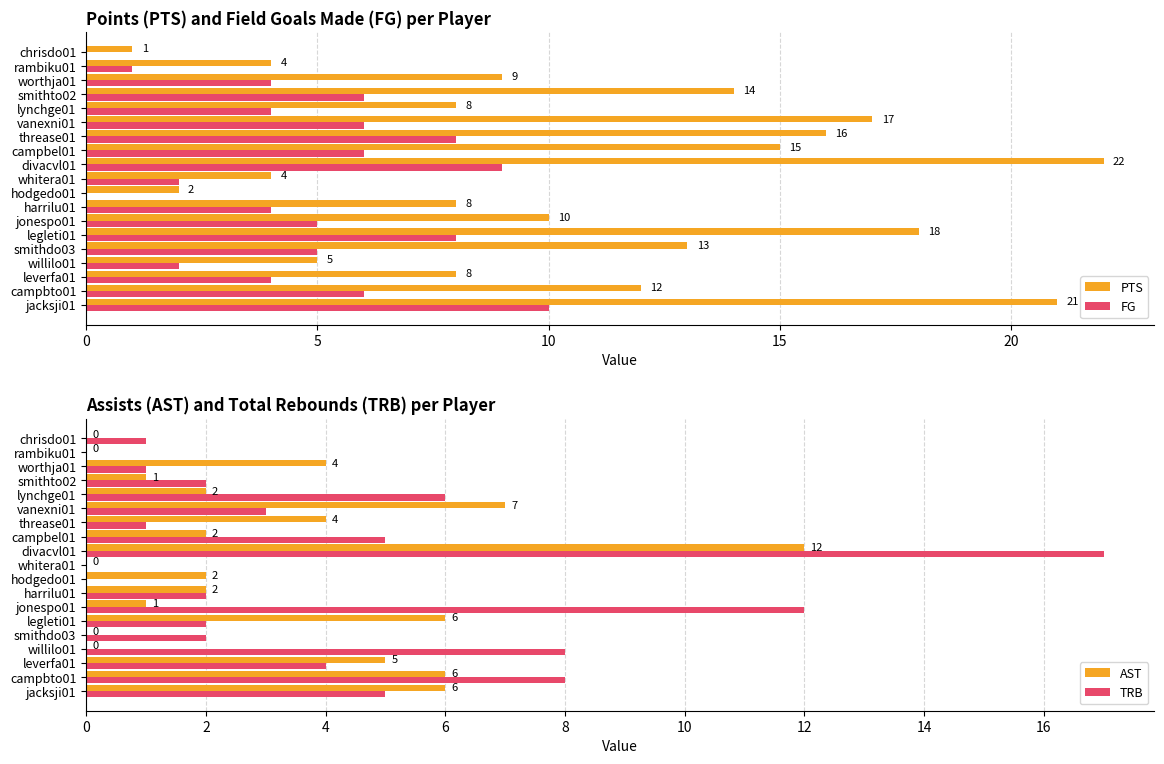

What is the sum of all PTS values?

207